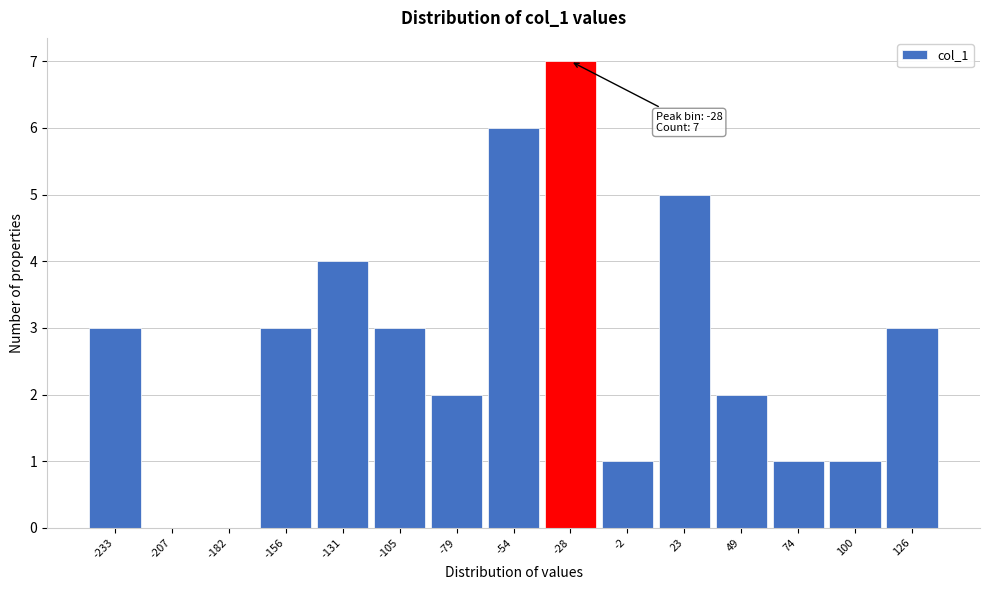

Reading right to left, what are all the values shown in this chart?

126=3	100=1	74=1	49=2	23=5	-2=1	-28=7	-54=6	-79=2	-105=3	-131=4	-156=3	-182=0	-207=0	-233=3